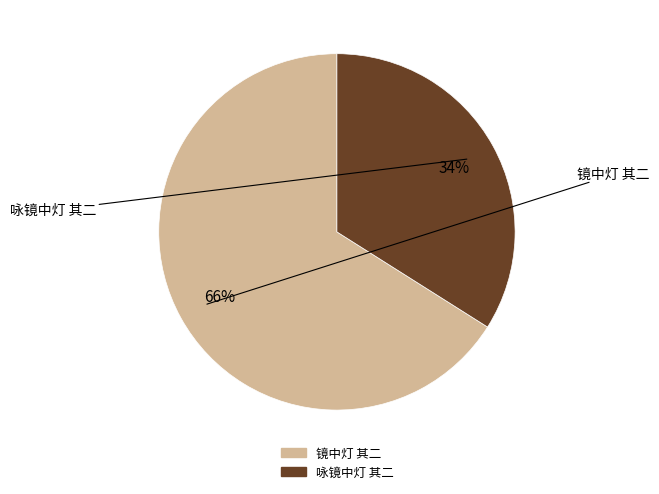

Is 镜中灯 其二 the majority of the pie?

Yes